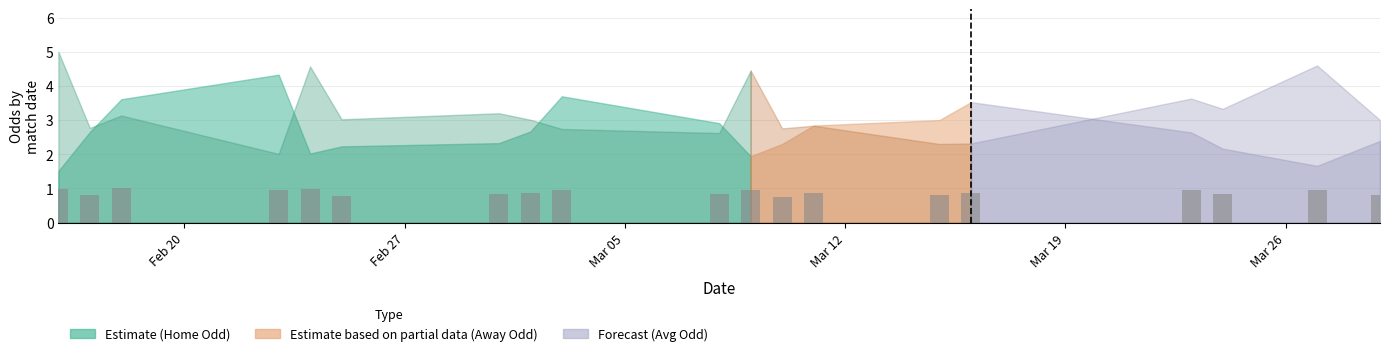

What is the smallest value displayed?

0.8